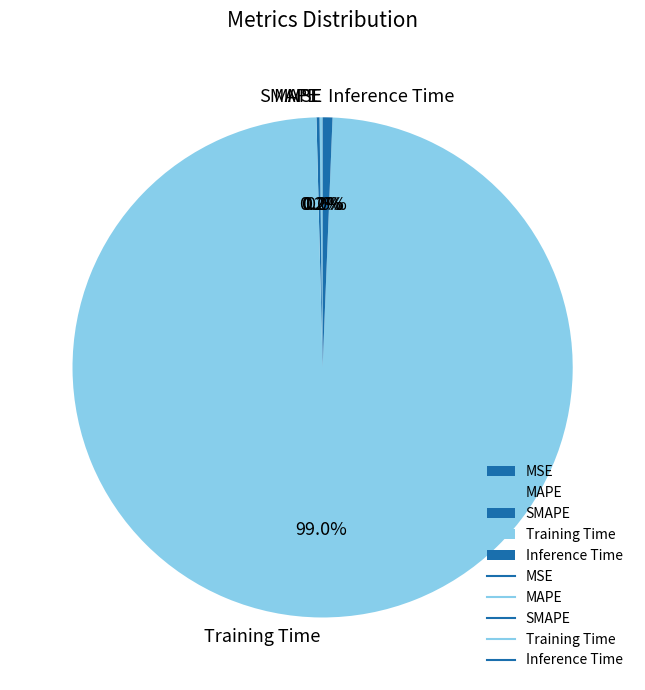

What portion of the pie excludes Inference Time?

99.4%